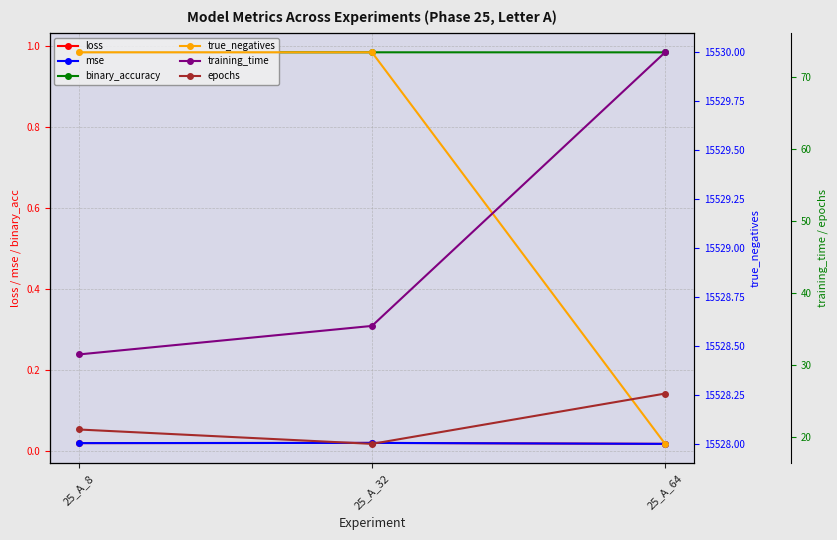

Is it true that loss equals 0.0 at 25_A_32?

True